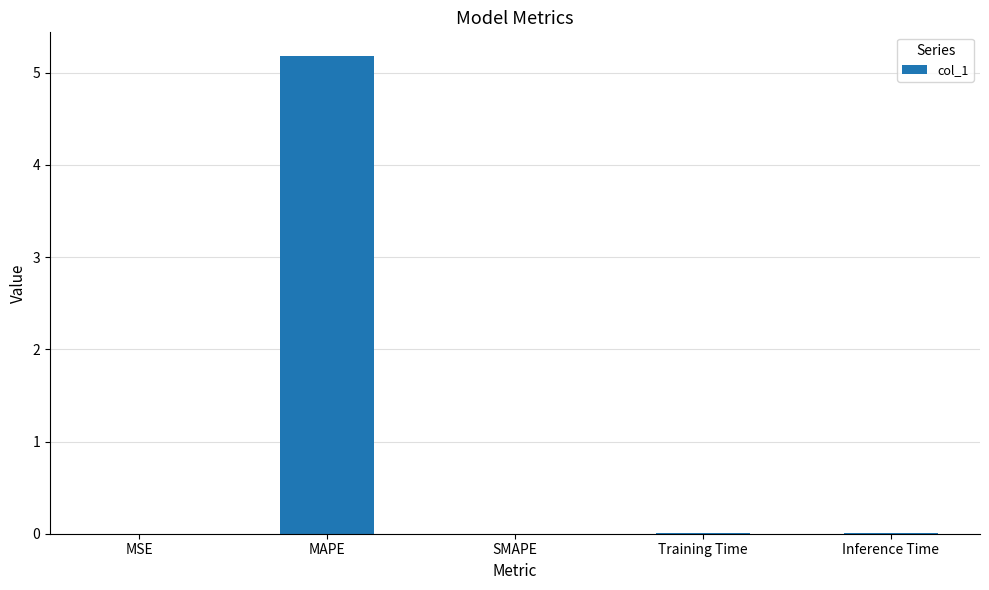

Between MAPE and Training Time, which is larger?

MAPE